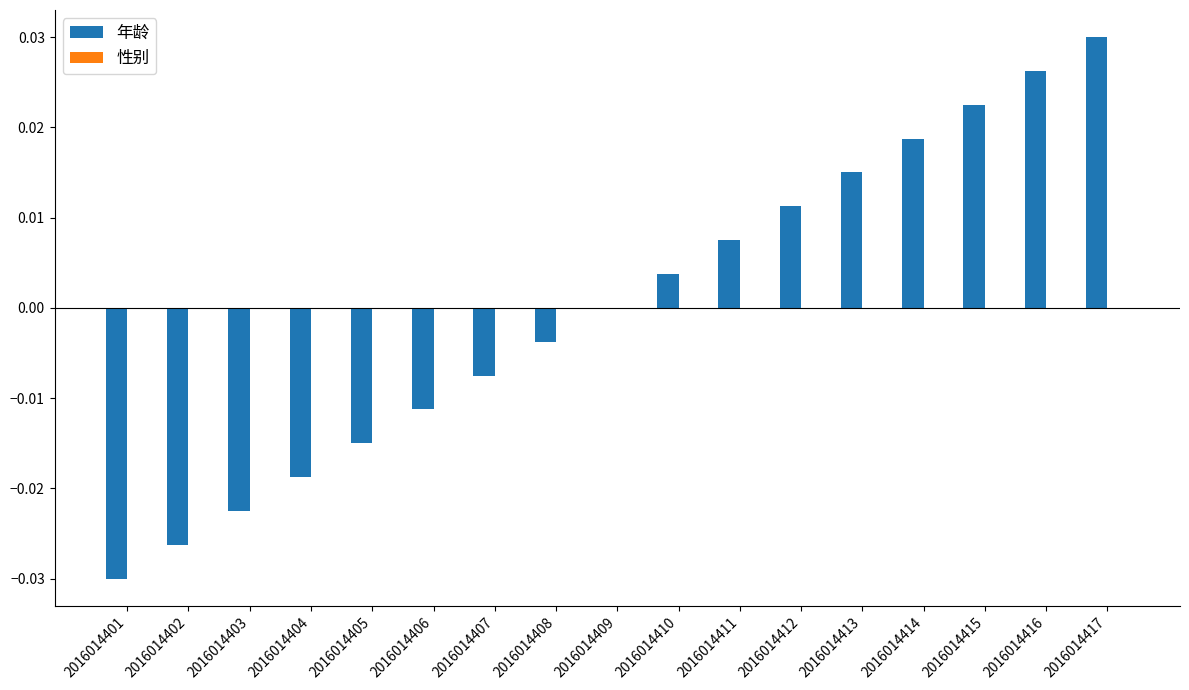

Between 2016014412 and 2016014406, which is larger?

2016014412